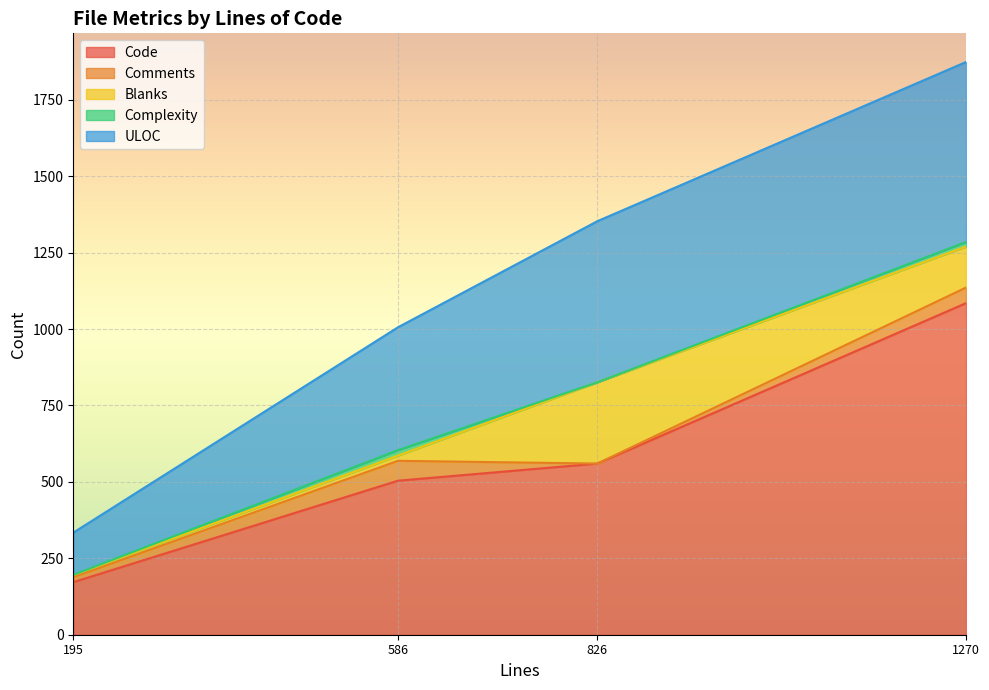

What are all the series names shown in the legend?

Code, Comments, Blanks, Complexity, ULOC